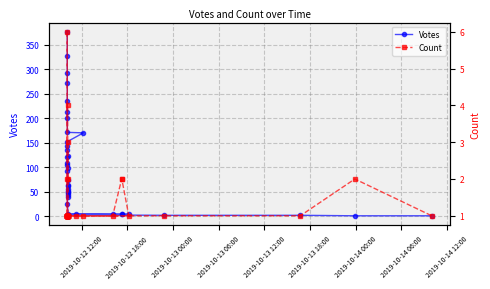

How many data points in Count are above 1?

8